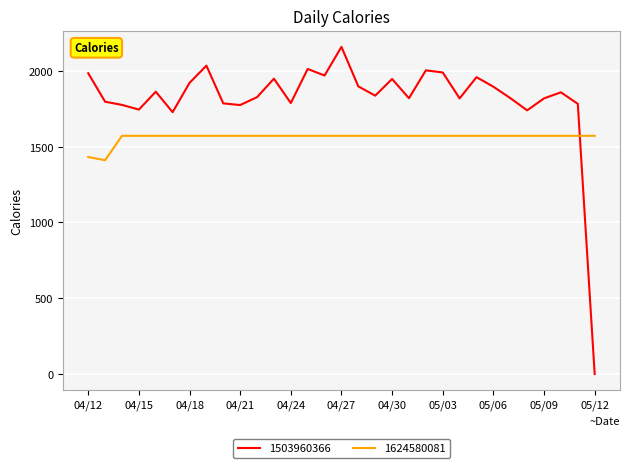

What is the maximum value for 1503960366?

2159